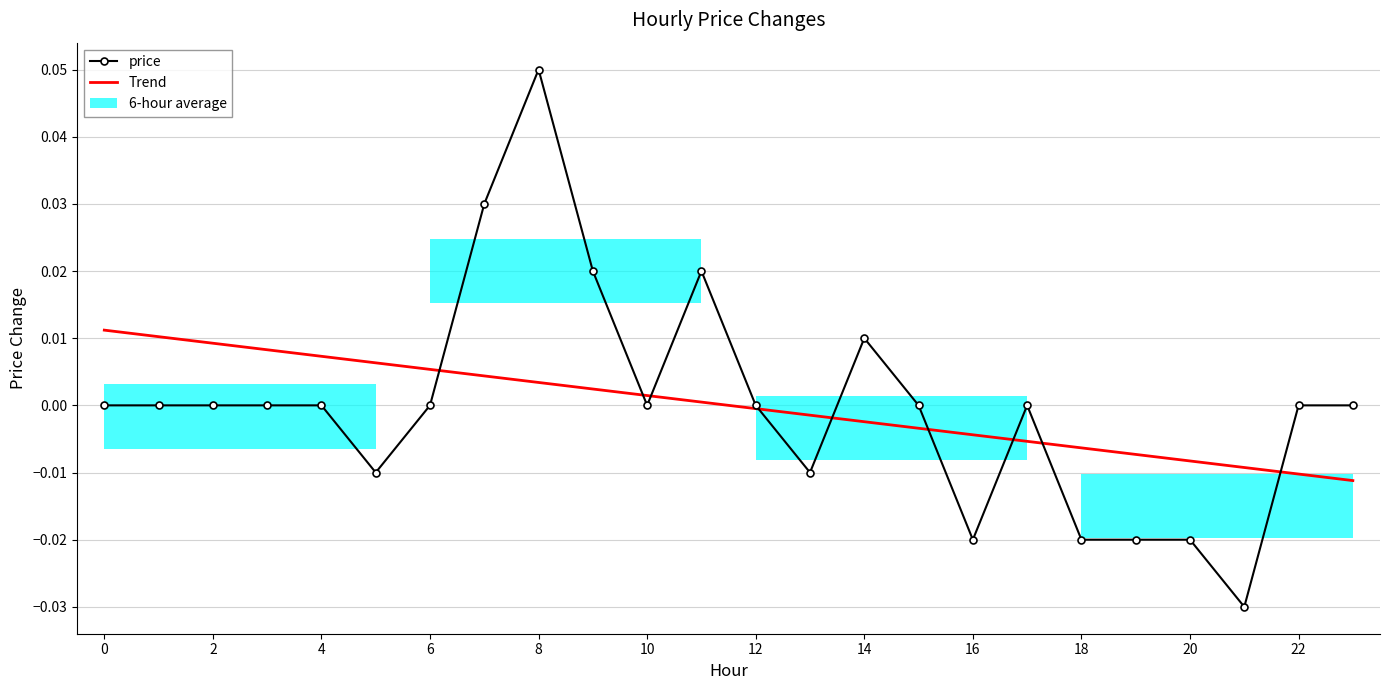

The price series shows 0.0 at 15. True or false?

True